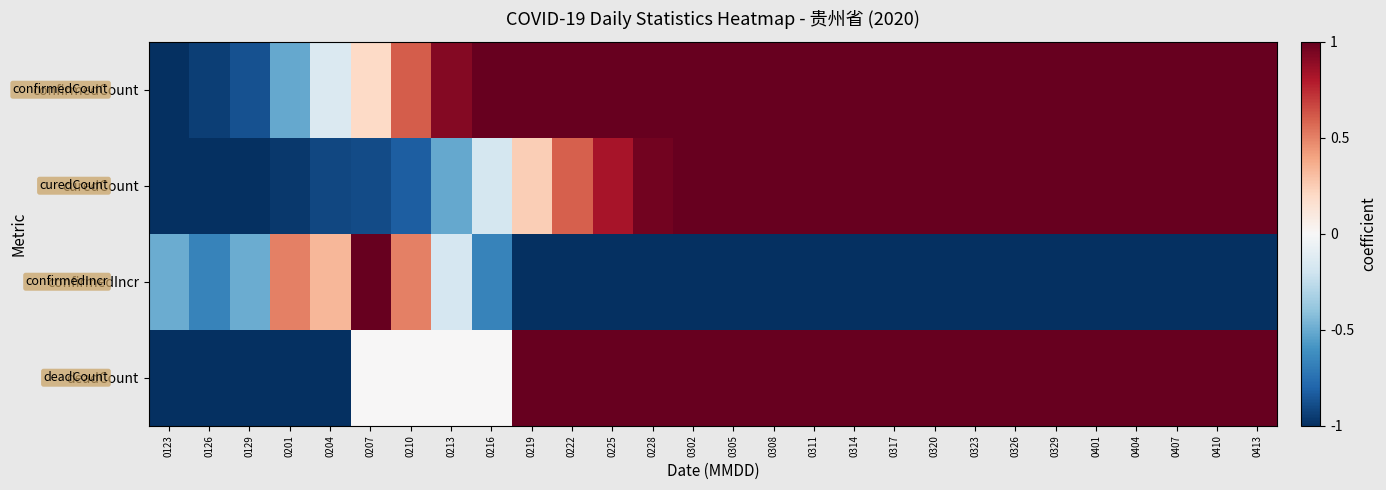

What is the minimum value shown in the chart?

-1.0